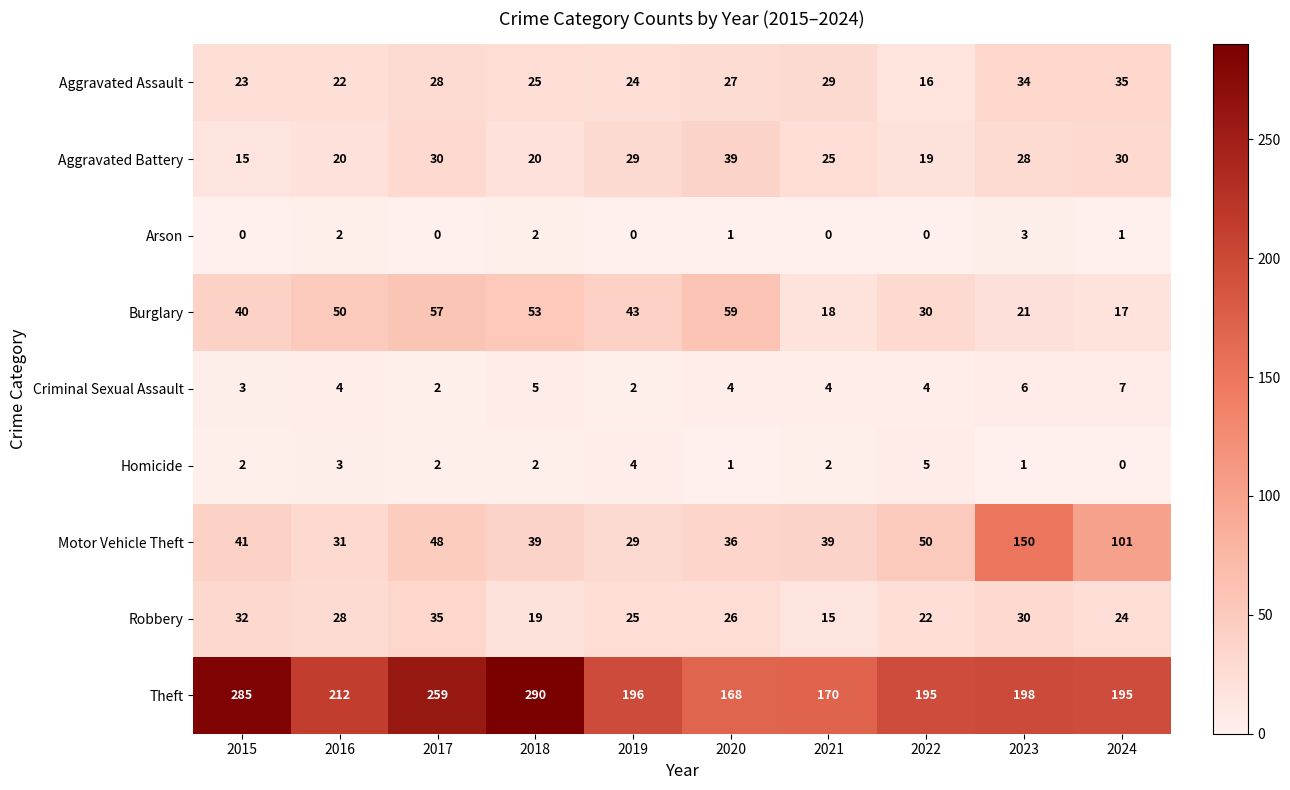

At which category is the sum across all series the highest?

2023